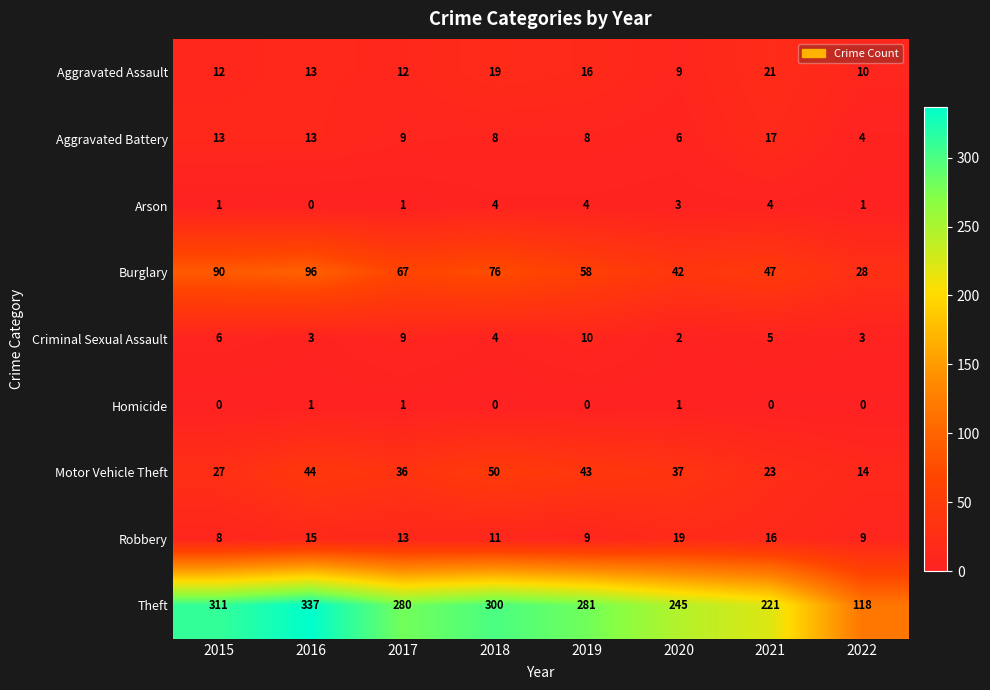

Where does the Motor Vehicle Theft series first go above 37?

2016